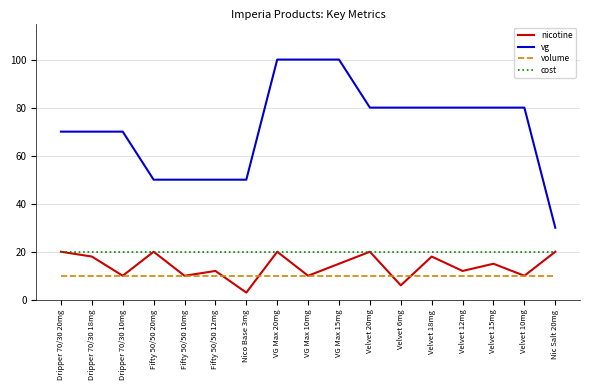

Which series changed the most between Fifty 50/50 10mg and Velvet 10mg?

vg